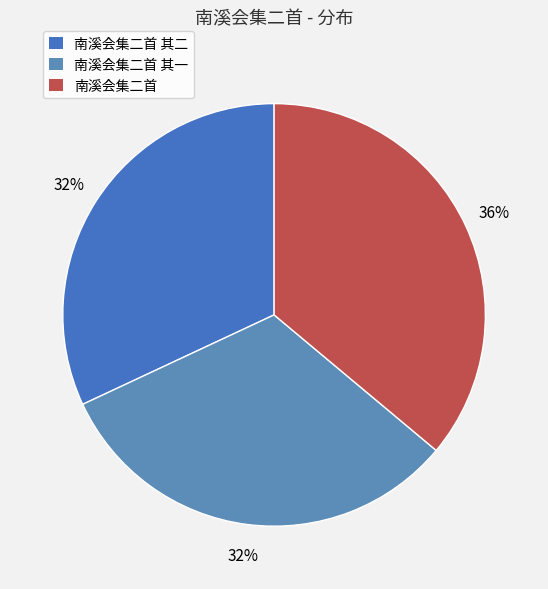

Is 南溪会集二首 其一 the majority of the pie?

No